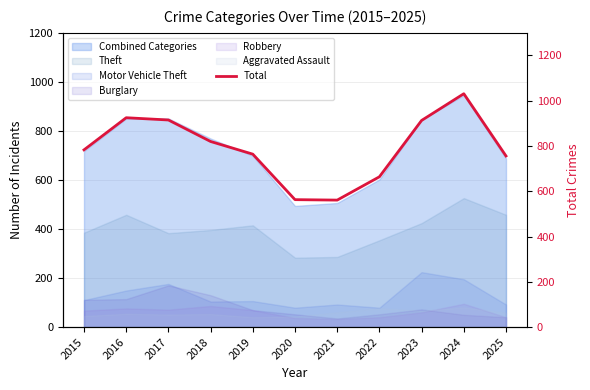

Rank the categories by value from lowest to highest.

2021, 2020, 2022, 2025, 2019, 2015, 2018, 2023, 2017, 2016, 2024